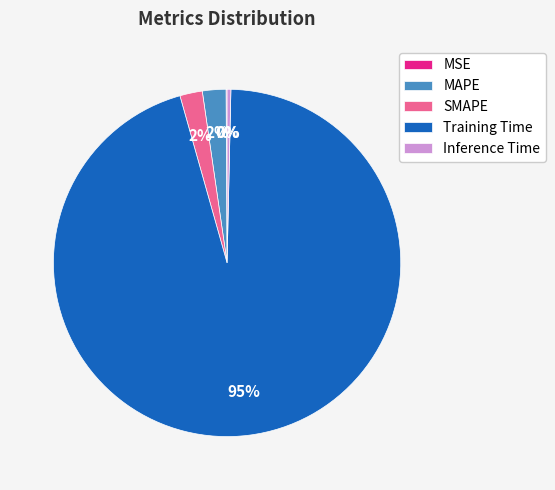

Is it true that MAPE is 2% of the pie?

True